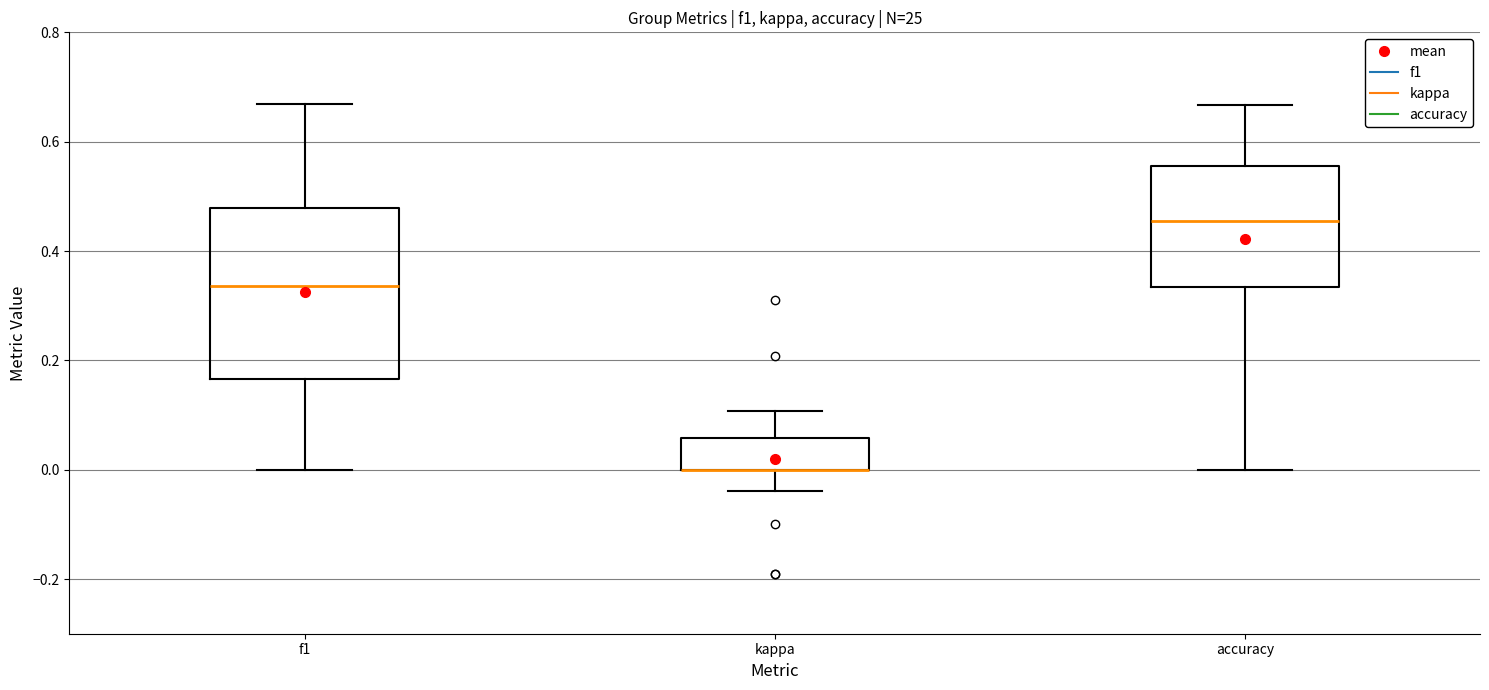

Comparing the boxes themselves (not the whiskers), which one is the tallest?

f1